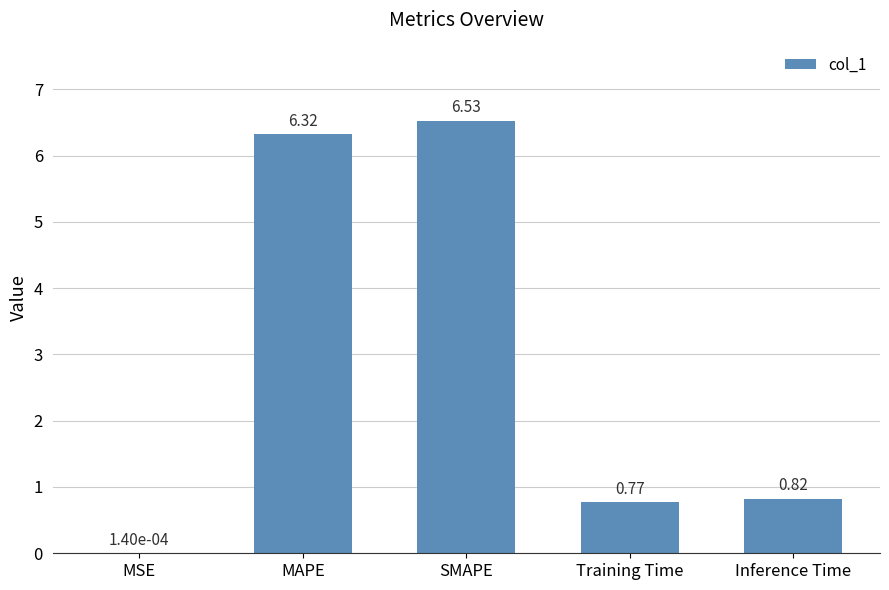

At which label is the value closest to 3?

Inference Time